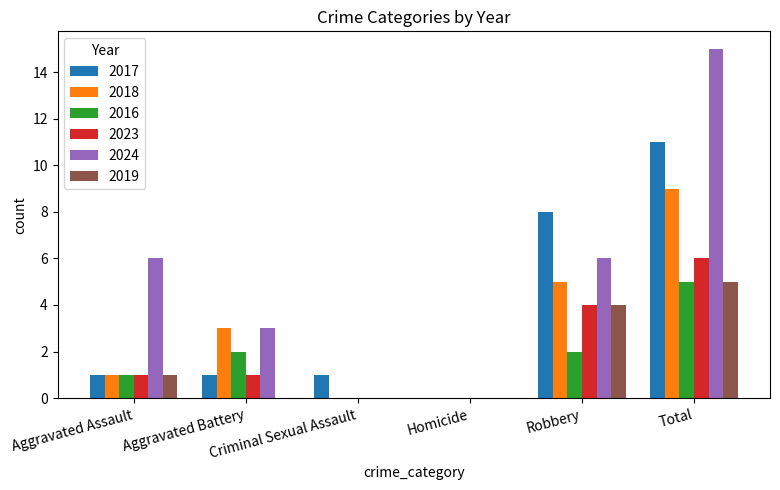

Between Robbery and Total, which series saw the biggest shift?

2024